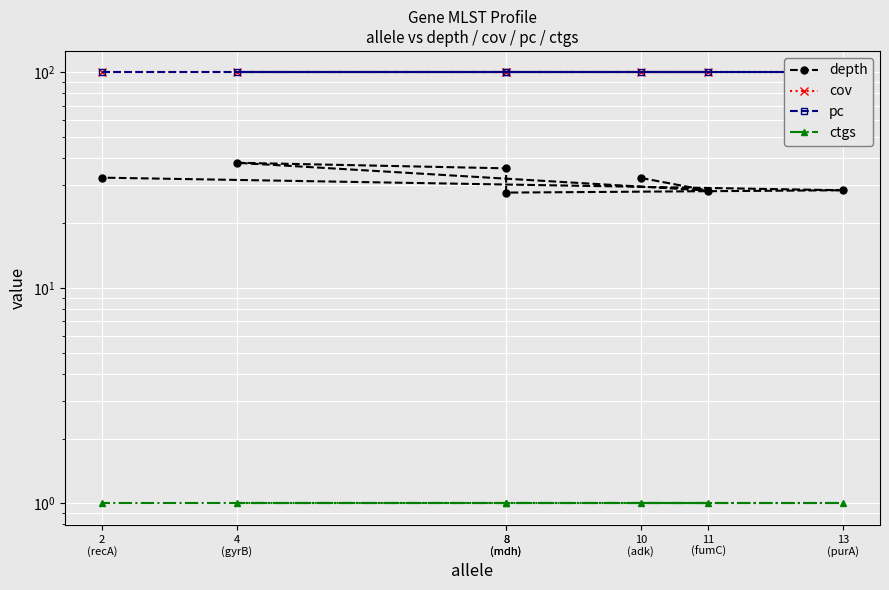

What is the value of the ctgs point at the 3rd from the left?

1.0